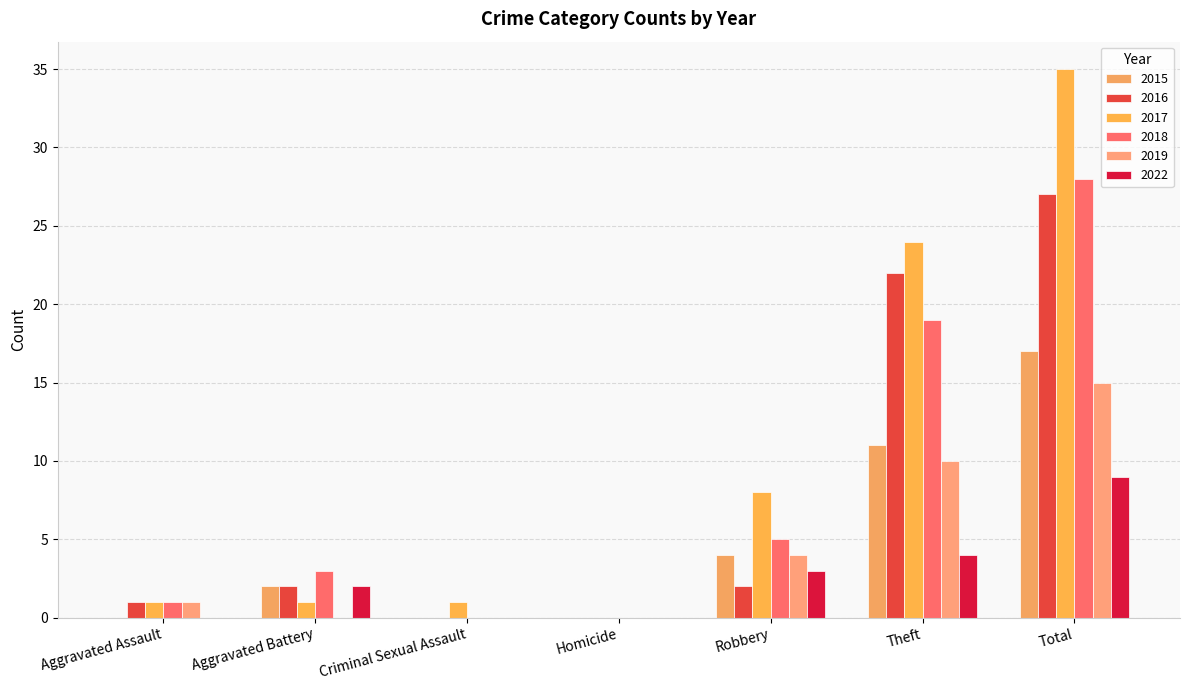

How many series are shown in this chart?

6